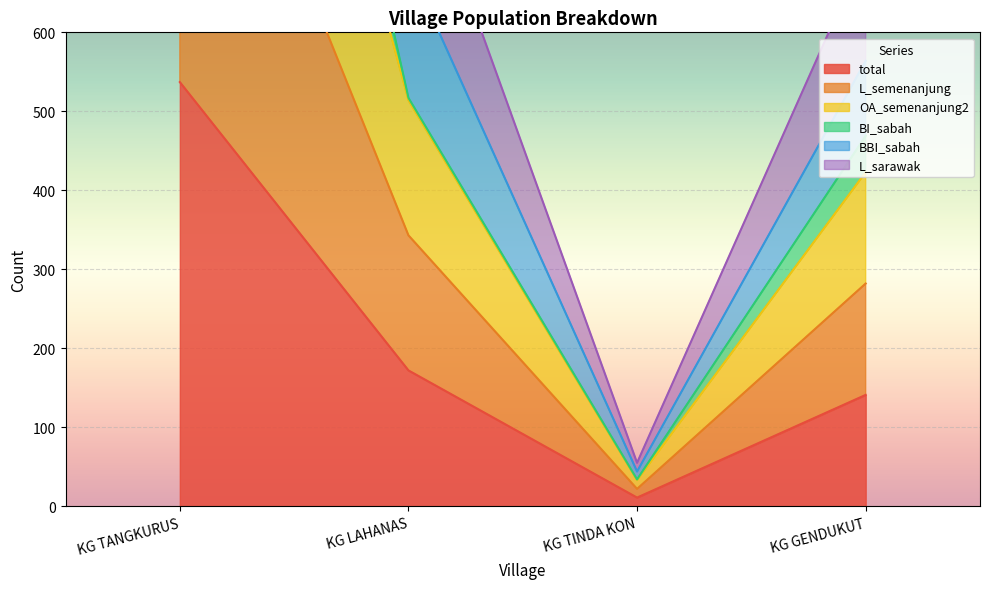

List the labels in order of total value, largest first.

KG TANGKURUS, KG LAHANAS, KG GENDUKUT, KG TINDA KON